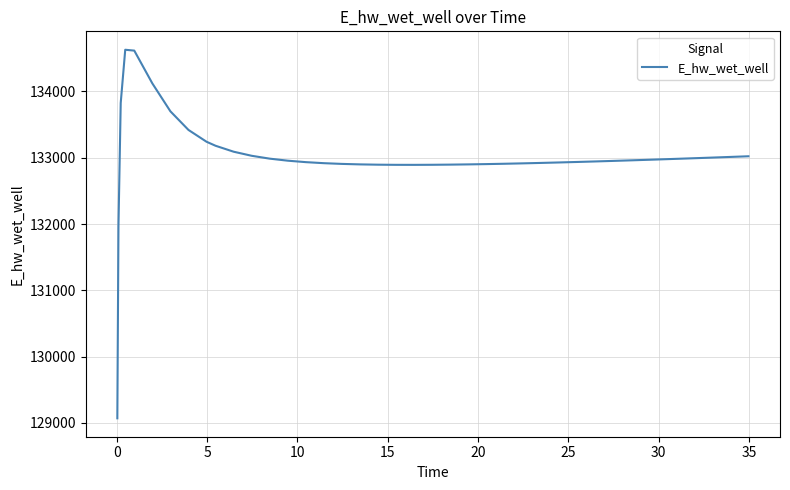

How many values are below 132955?

20